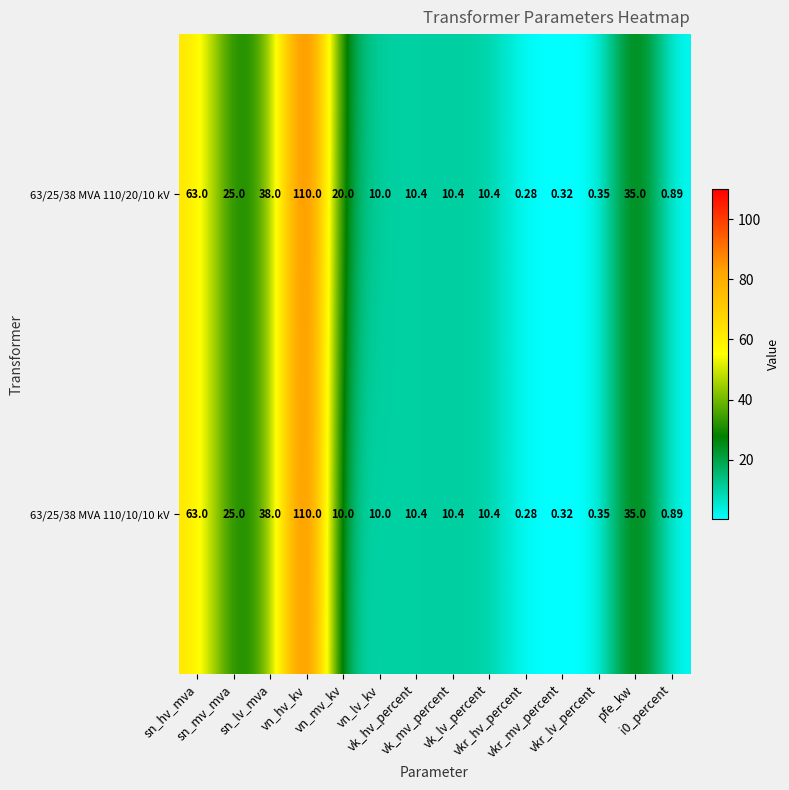

Reading left to right, extract all data points from this chart.

63/25/38 MVA 110/20/10 kV: sn_hv_mva=63.0	sn_mv_mva=25.0	sn_lv_mva=38.0	vn_hv_kv=110.0	vn_mv_kv=20.0	vn_lv_kv=10.0	vk_hv_percent=10.4	vk_mv_percent=10.4	vk_lv_percent=10.4	vkr_hv_percent=0.3	vkr_mv_percent=0.3	vkr_lv_percent=0.3	pfe_kw=35.0	i0_percent=0.9
63/25/38 MVA 110/10/10 kV: sn_hv_mva=63.0	sn_mv_mva=25.0	sn_lv_mva=38.0	vn_hv_kv=110.0	vn_mv_kv=10.0	vn_lv_kv=10.0	vk_hv_percent=10.4	vk_mv_percent=10.4	vk_lv_percent=10.4	vkr_hv_percent=0.3	vkr_mv_percent=0.3	vkr_lv_percent=0.3	pfe_kw=35.0	i0_percent=0.9